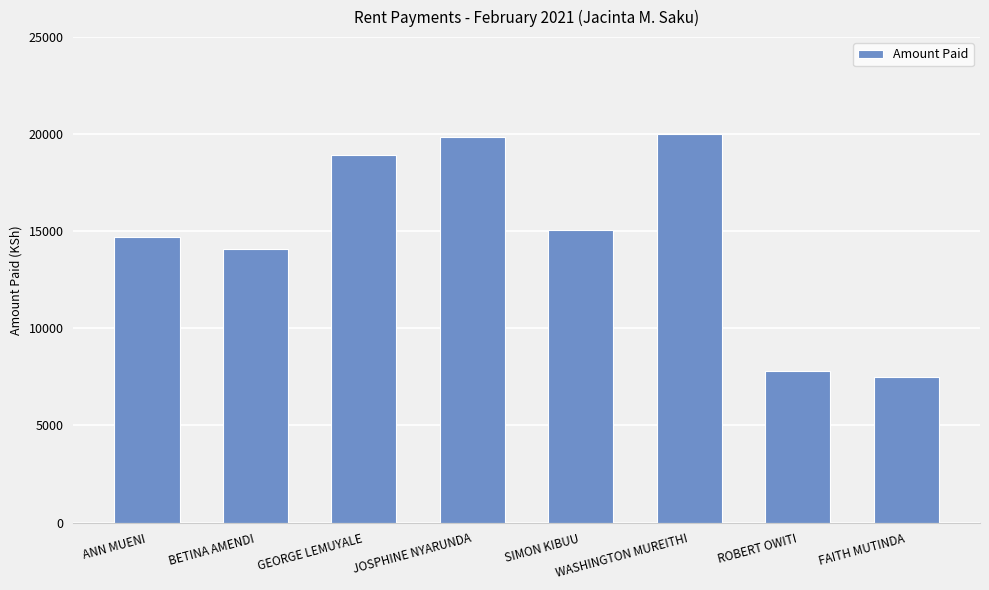

What is the value of the 3rd bar from the left?

18950